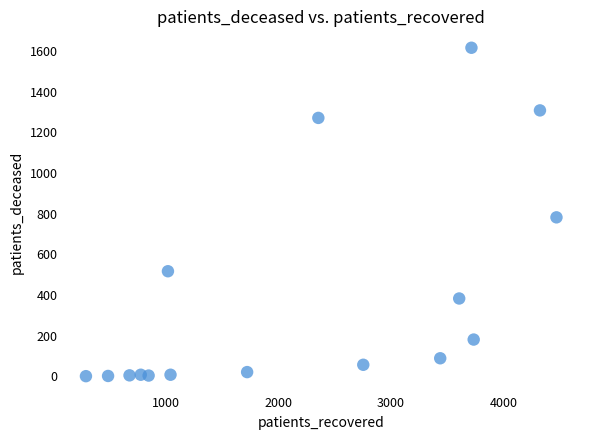

What Y value in the scatter plot is closest to 808?

782